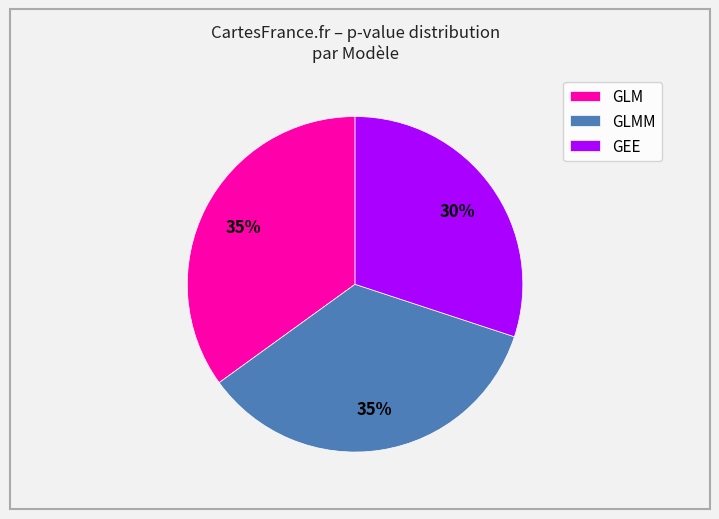

Is the sum of GLMM and GLM greater than half?

Yes